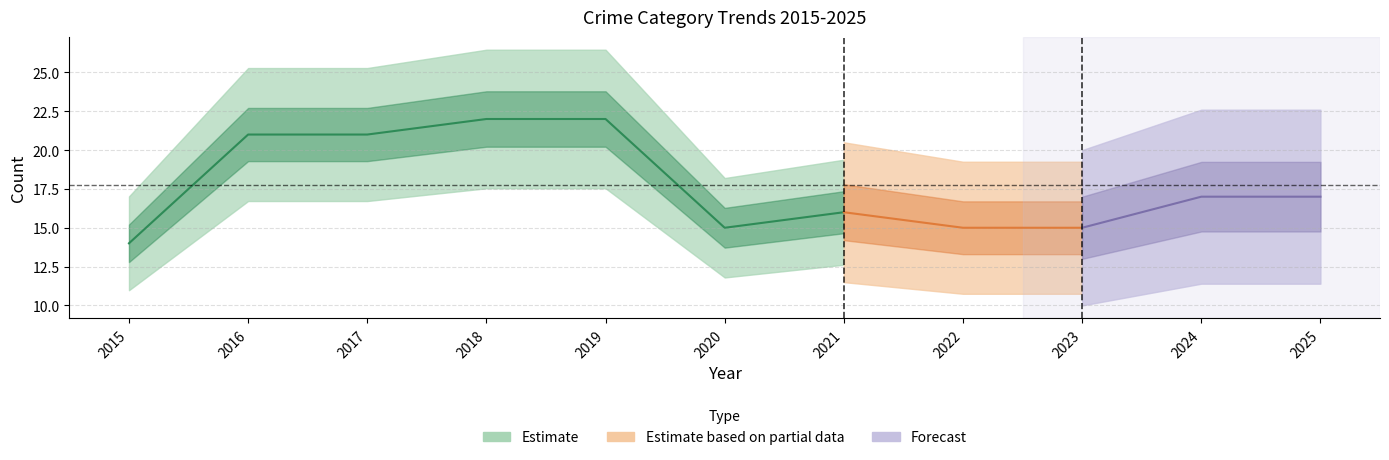

How many lines are shown in the chart?

5